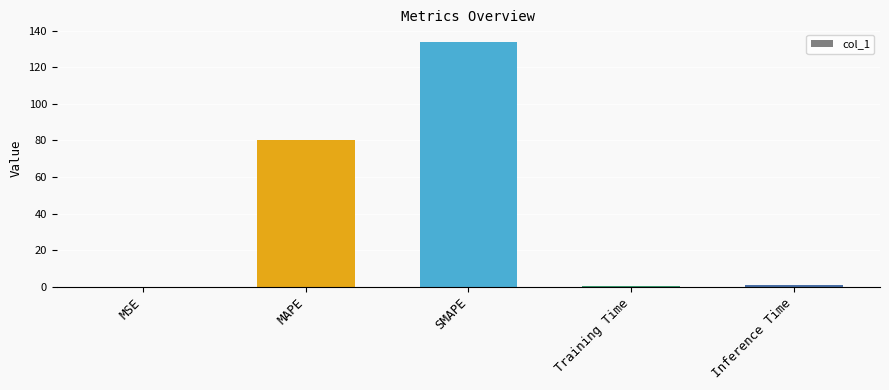

Which has a higher value, SMAPE or Inference Time?

SMAPE